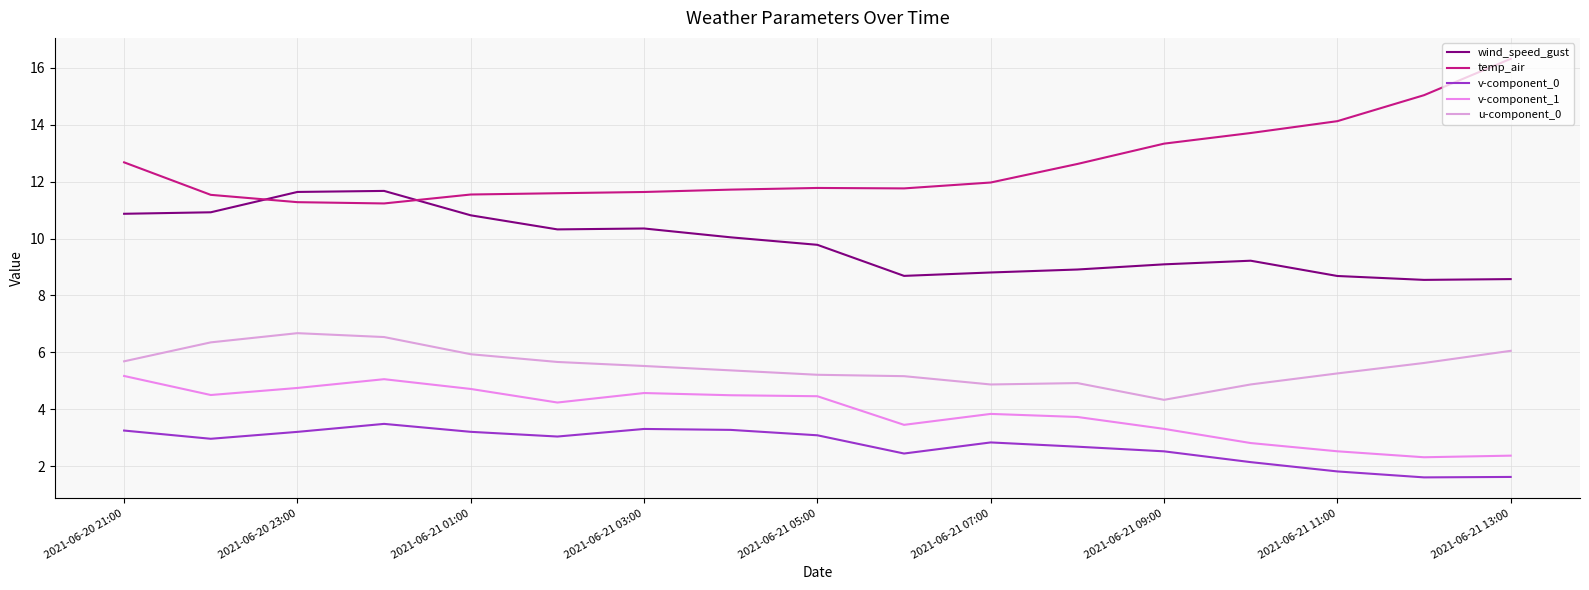

At which label does u-component_0 reach its peak?

2021-06-20 23:00